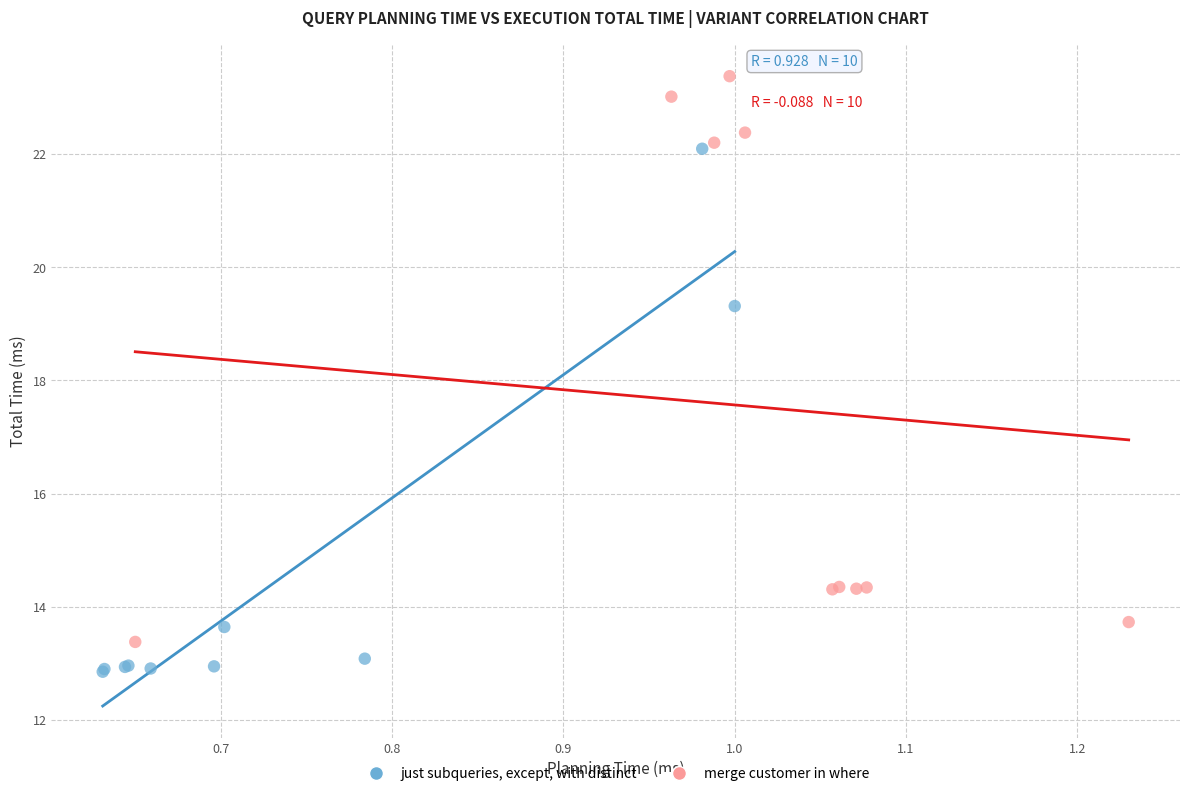

Which series reaches the minimum Y coordinate?

just subqueries, except, with distinct